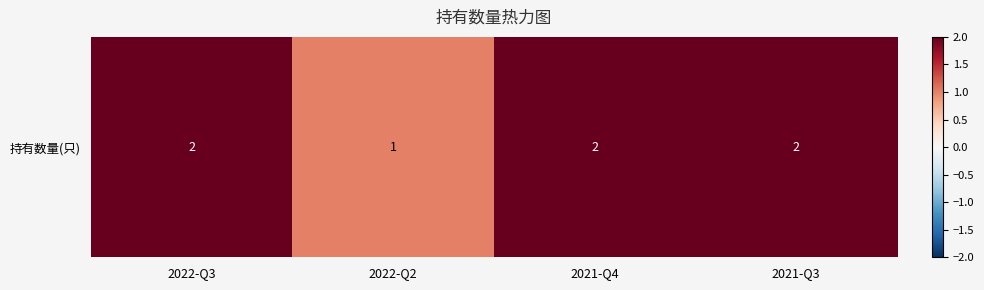

Which has a higher value, 2022-Q3 or 2022-Q2?

2022-Q3